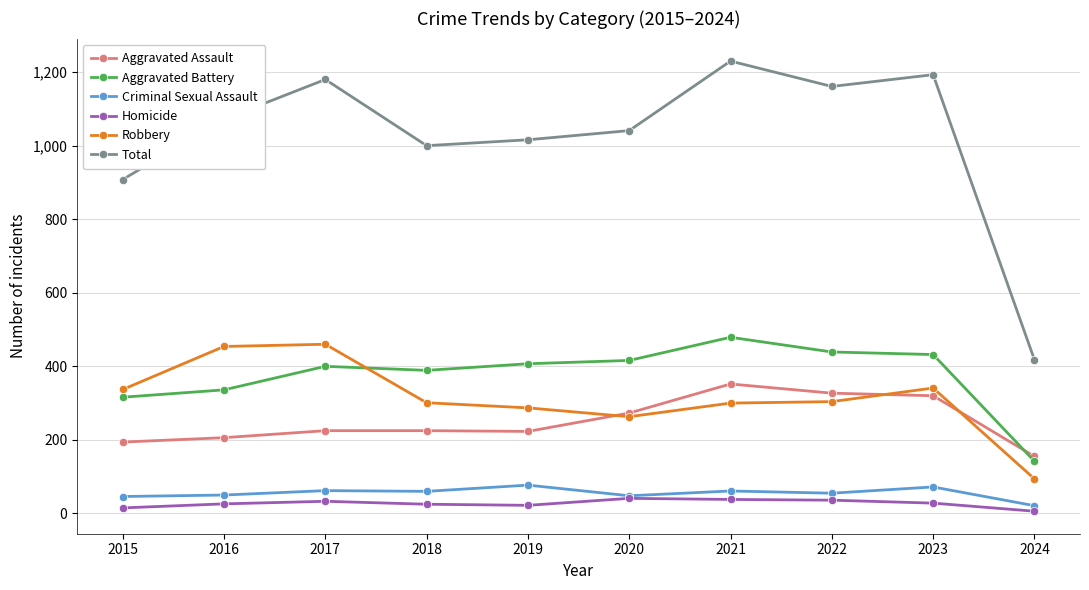

What is the maximum value shown in the chart?

1230